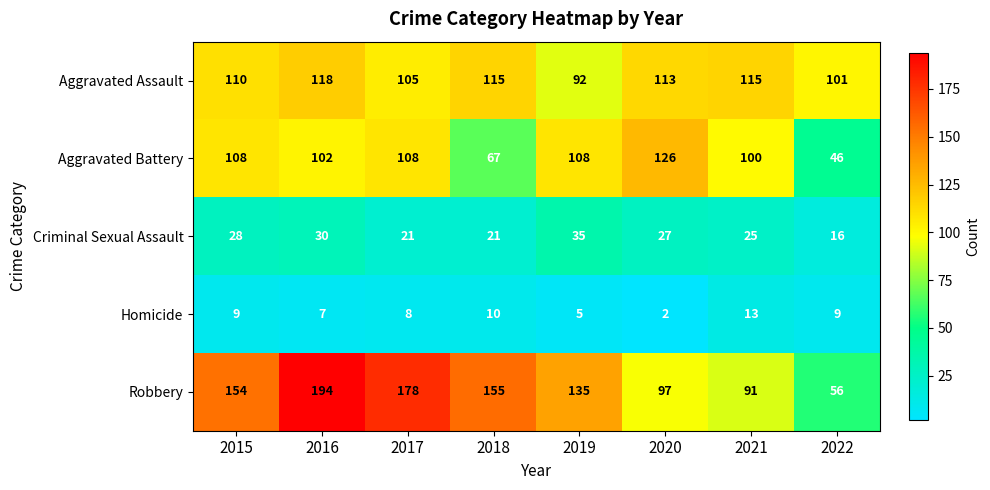

What is the sum of the Aggravated Battery values at 2016 and 2020?

228